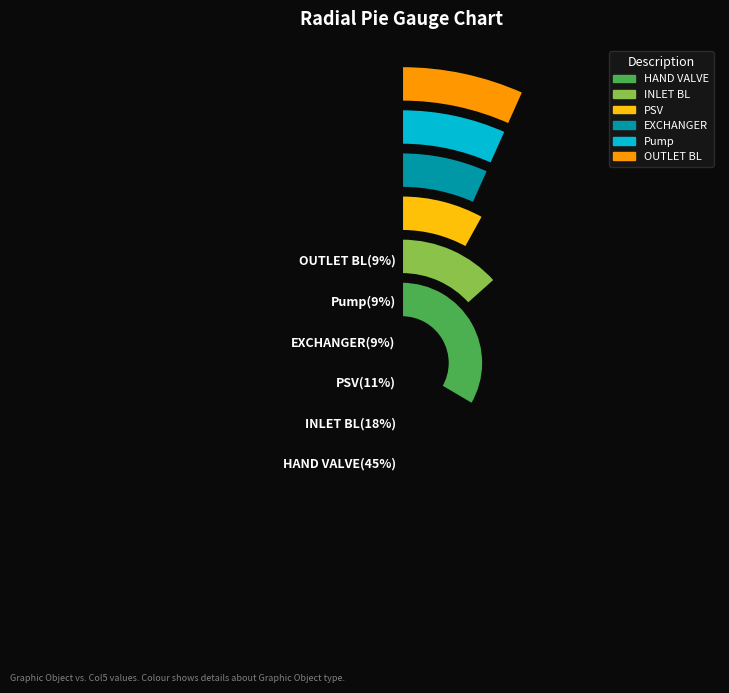

True or false: HAND VALVE accounts for 45% of the total.

True